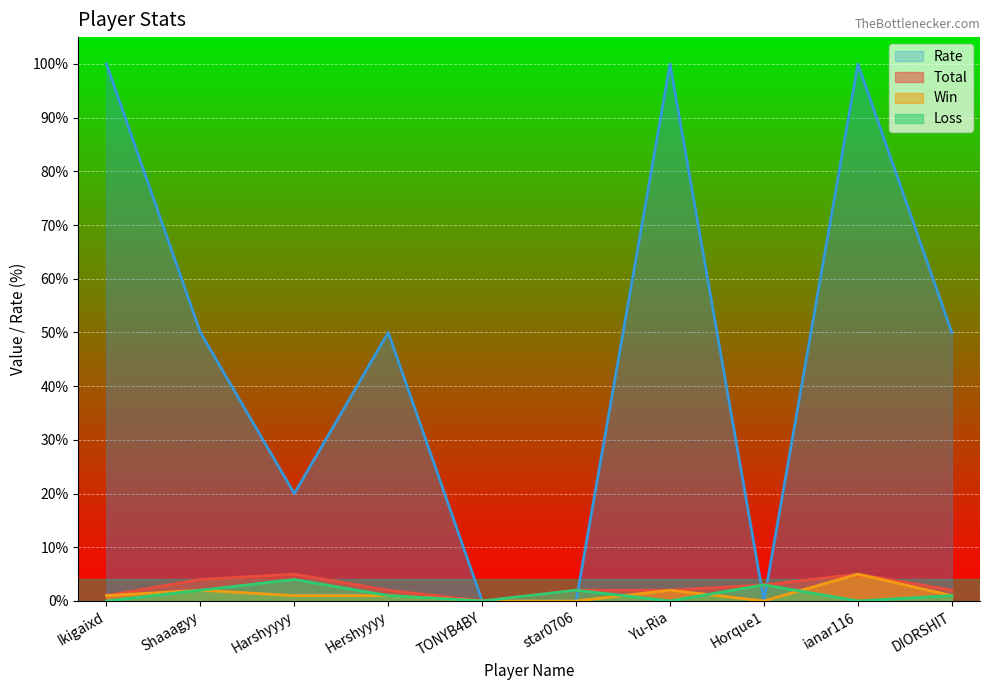

What is the label of the 8th point from the right?

Harshyyyy